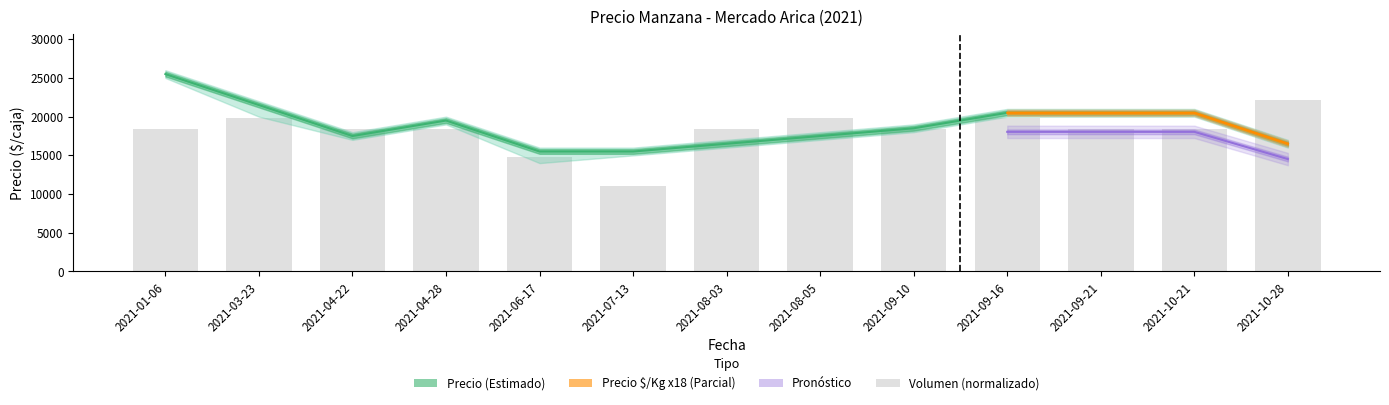

What is the sum of the values at 2021-04-28 and 2021-03-23?

38306.7